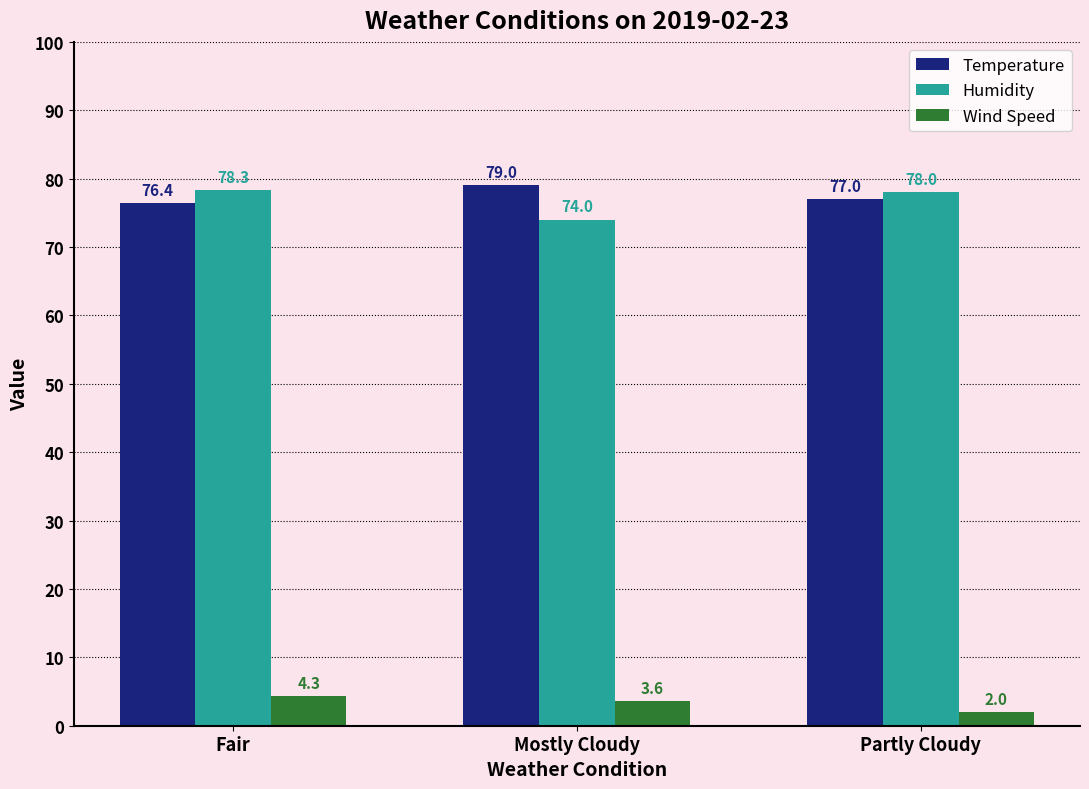

Which series has the largest range (max minus min)?

Humidity